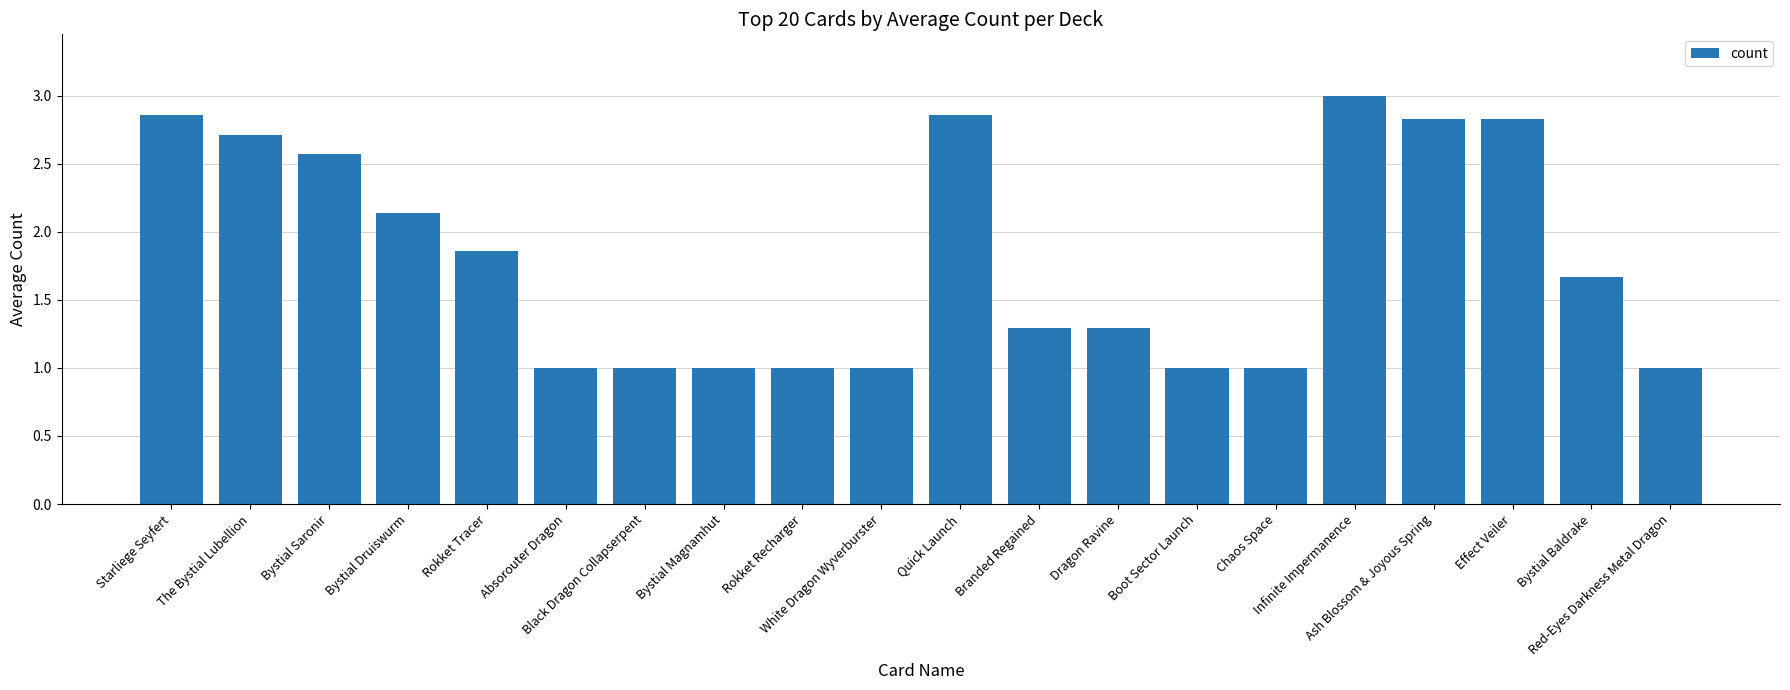

What is the sum of all values?

35.9